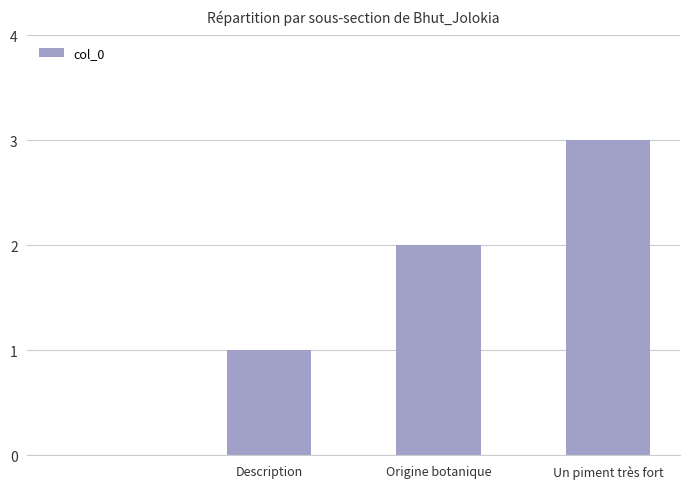

Are the bars horizontal?

No